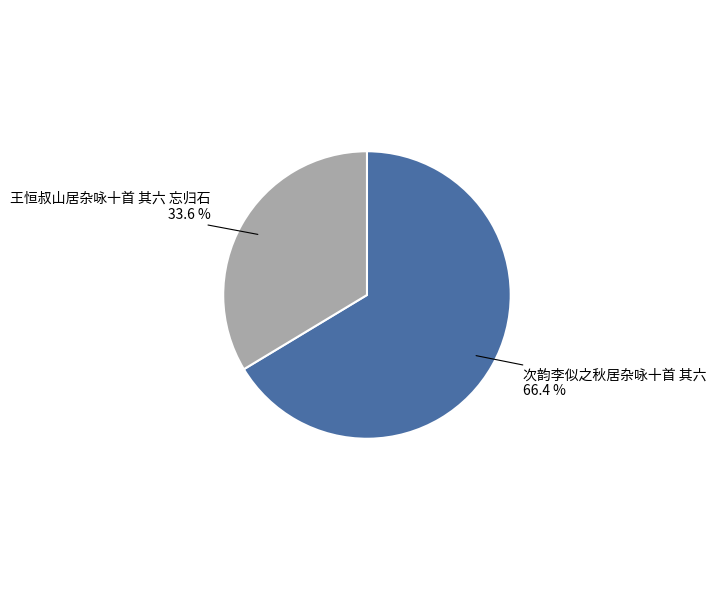

Combined, what portion of the pie is 次韵李似之秋居杂咏十首 其六 and 王恒叔山居杂咏十首 其六 忘归石?

100.0%